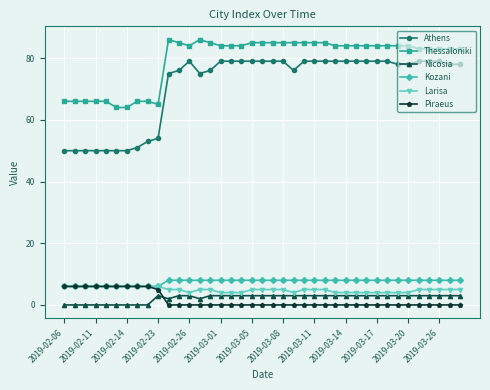

What is the value of the Thessaloniki point at the 6th from the left?

64